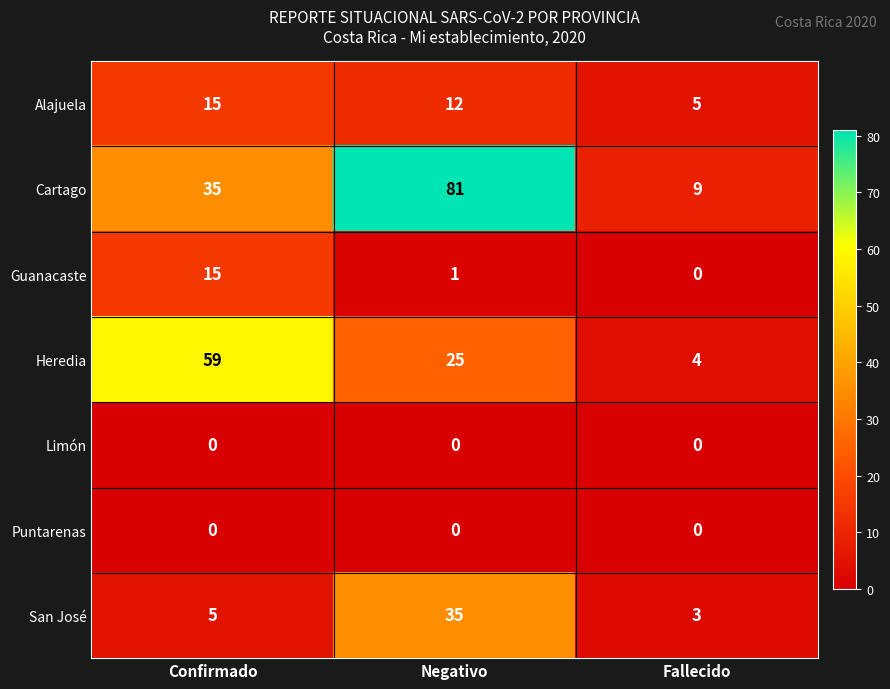

At which label does San José reach its peak?

Negativo